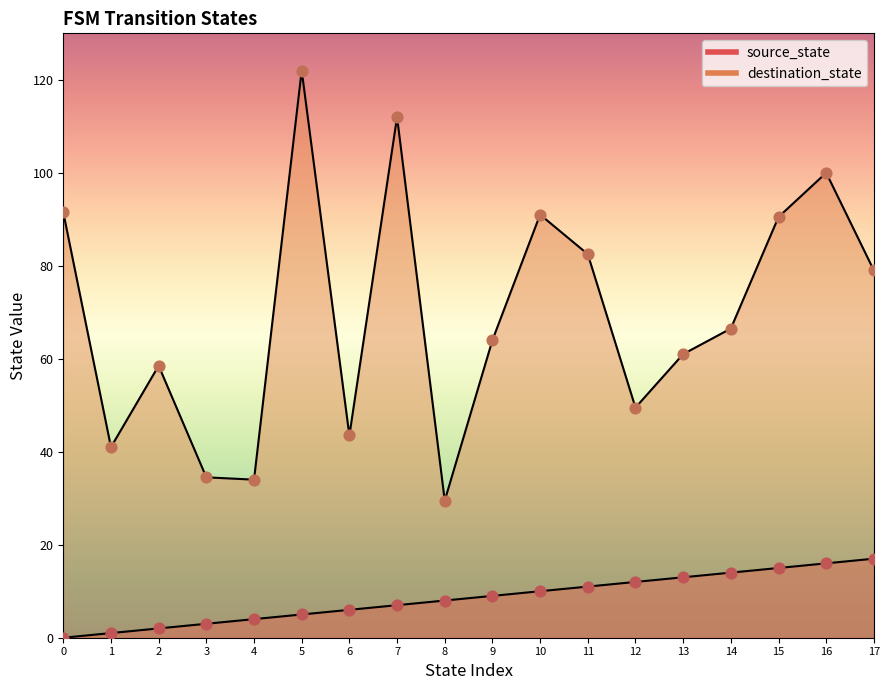

Which series has the largest total across all categories?

destination_state